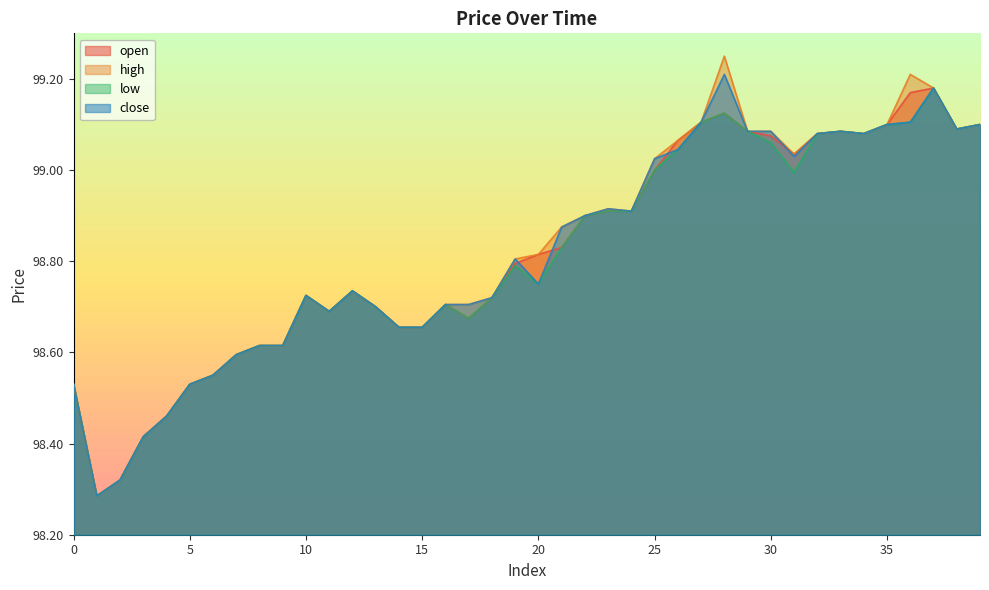

Which series has the largest total across all categories?

high